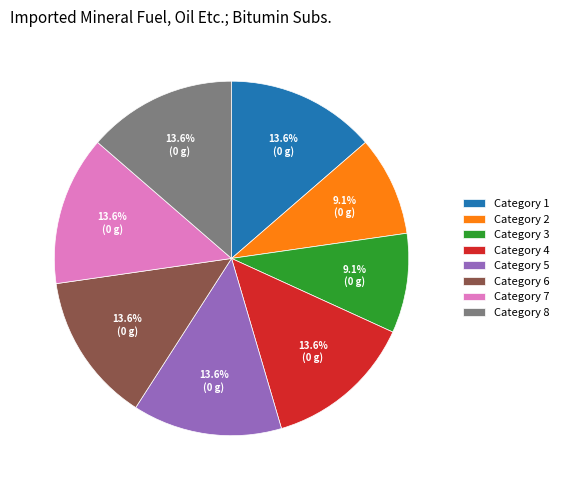

Does Category 3 represent more than half of the total?

No